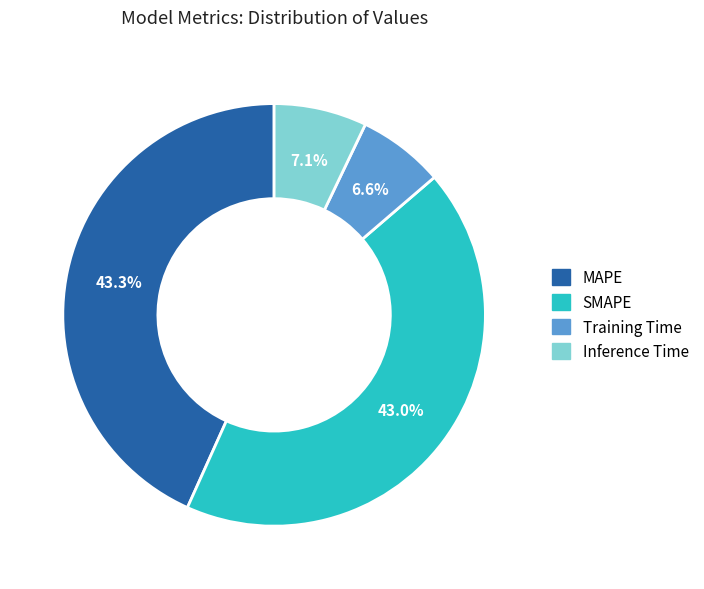

What percentage is the SMAPE slice, to the nearest percent?

43%